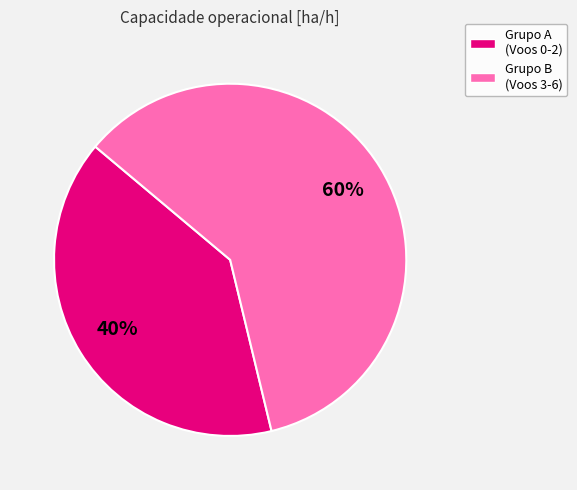

To the nearest percent, what is the difference between the largest and smallest slice percentages?

20%